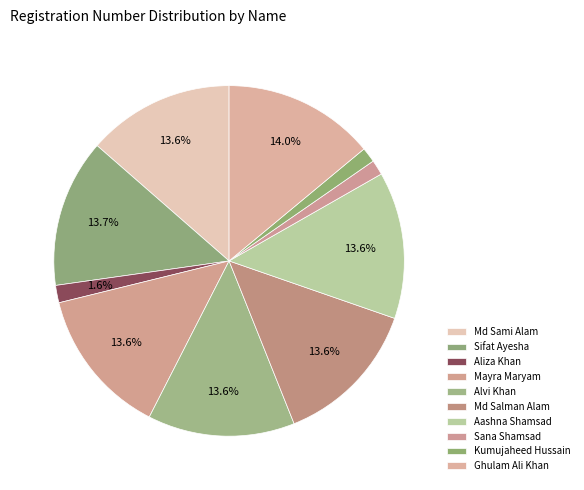

What is the total percentage of Kumujaheed Hussain and Aliza Khan?

3.0%